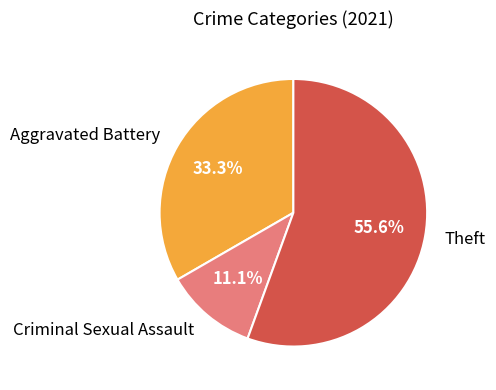

How many segments does this pie chart have?

3